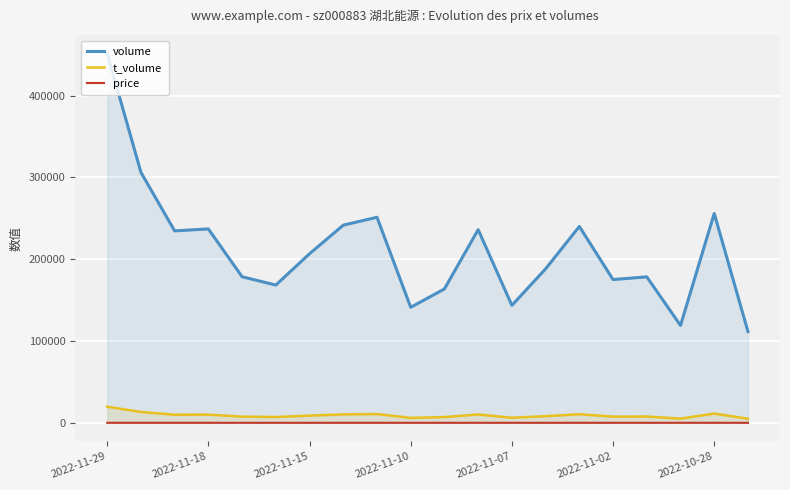

The value of volume at 2022-10-28 is 413594.0. True or false?

False